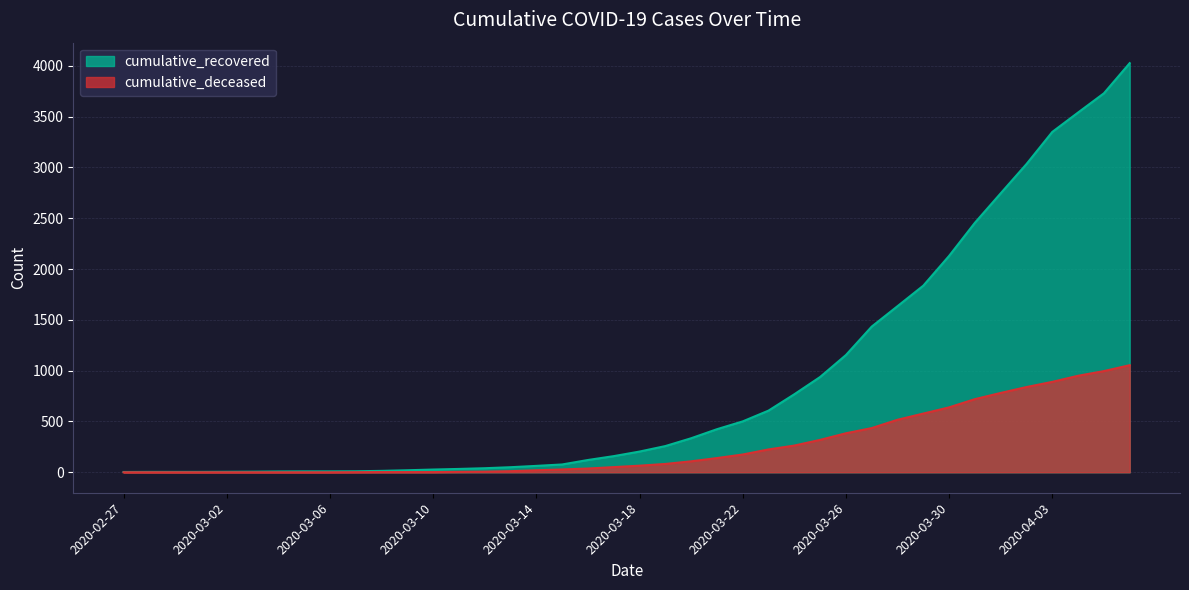

What position from the right is 2020-03-01?

37